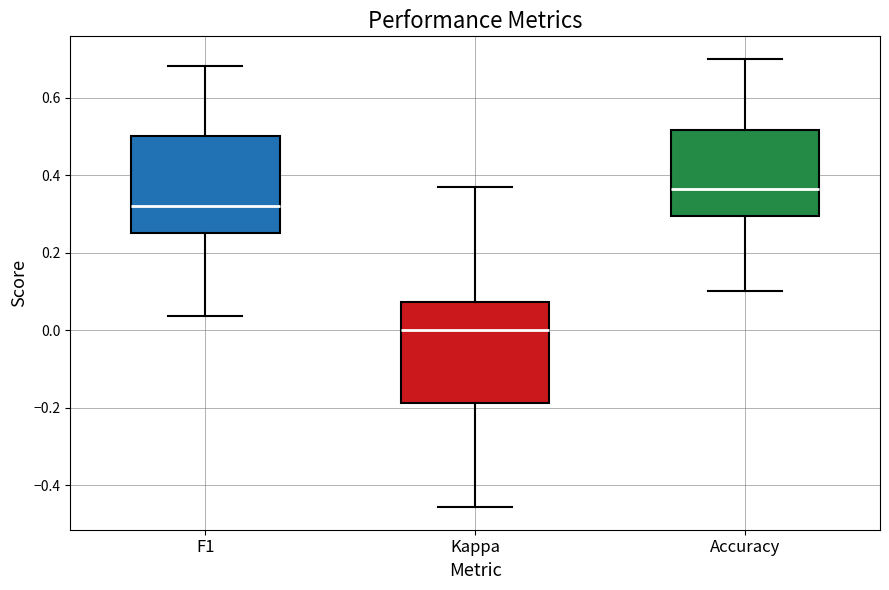

Which box's median line is the lowest?

Kappa